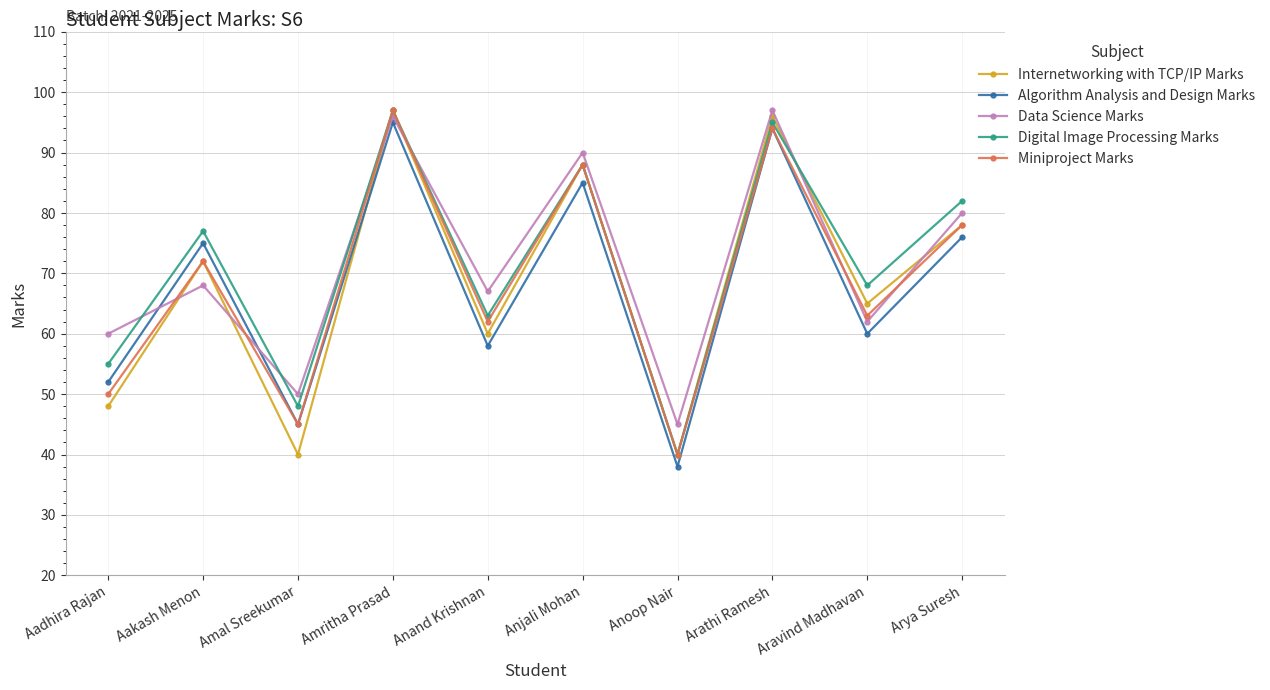

What is the sum of all Data Science Marks values?

715